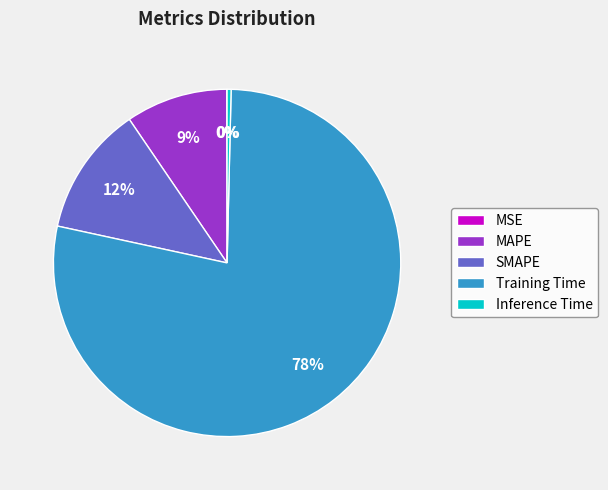

Which category has the biggest portion of the pie?

Training Time